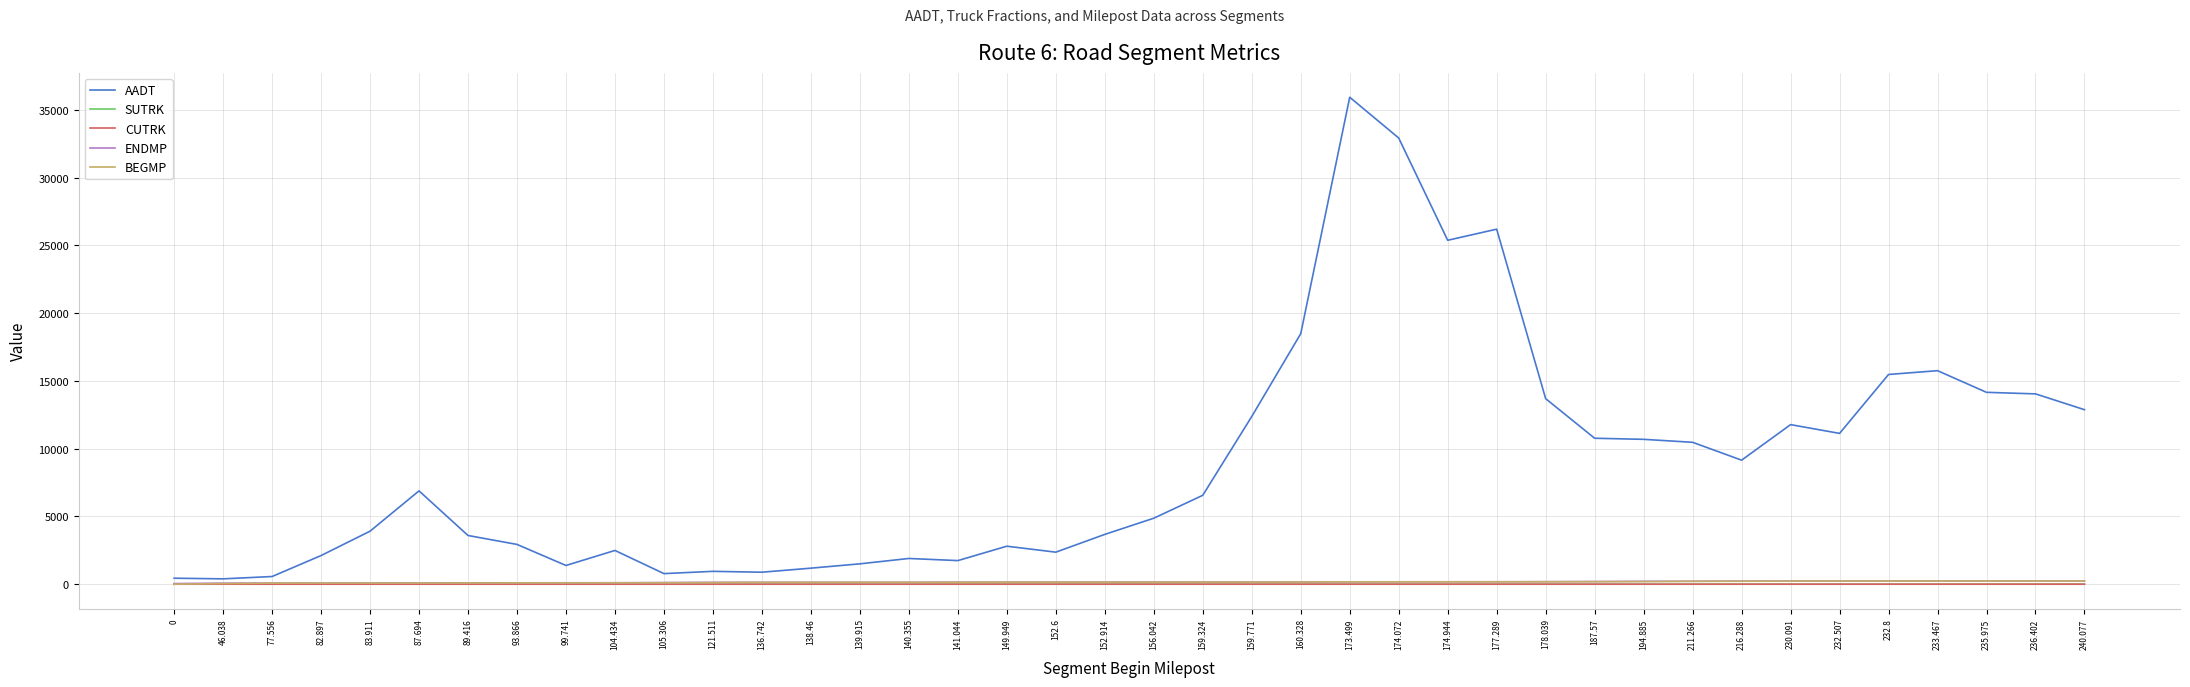

Which series has the largest total across all categories?

AADT